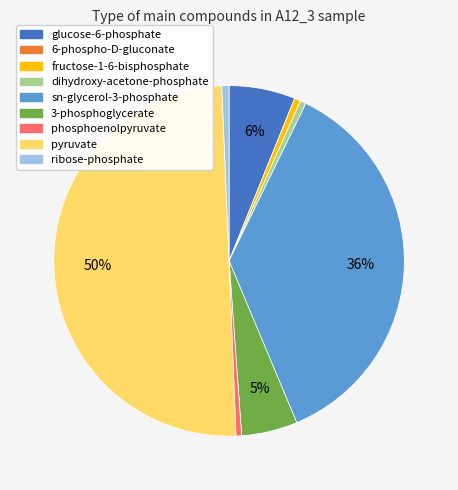

To the nearest percent, what is the difference between the sn-glycerol-3-phosphate and glucose-6-phosphate slice percentages?

30%